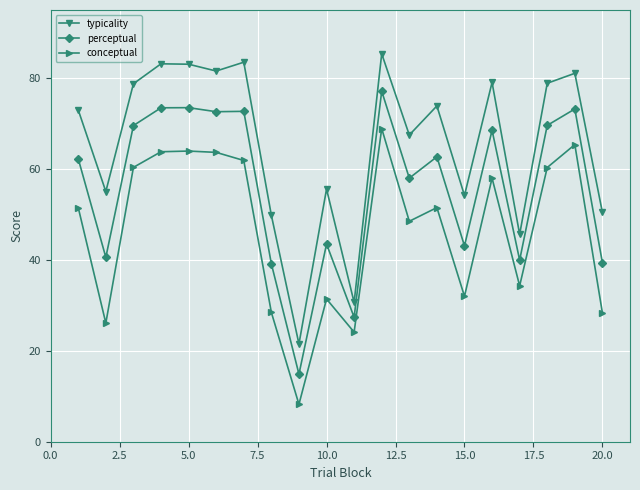

How many lines are shown in the chart?

3